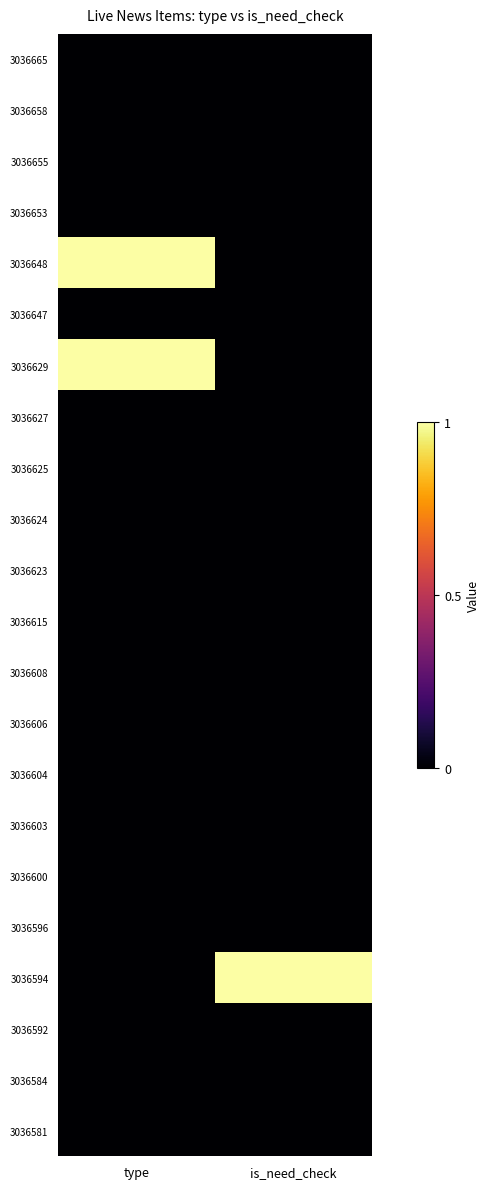

Reading left to right, list all the values displayed in this chart.

3036665: type=0	is_need_check=0
3036658: type=0	is_need_check=0
3036655: type=0	is_need_check=0
3036653: type=0	is_need_check=0
3036648: type=1	is_need_check=0
3036647: type=0	is_need_check=0
3036629: type=1	is_need_check=0
3036627: type=0	is_need_check=0
3036625: type=0	is_need_check=0
3036624: type=0	is_need_check=0
3036623: type=0	is_need_check=0
3036615: type=0	is_need_check=0
3036608: type=0	is_need_check=0
3036606: type=0	is_need_check=0
3036604: type=0	is_need_check=0
3036603: type=0	is_need_check=0
3036600: type=0	is_need_check=0
3036596: type=0	is_need_check=0
3036594: type=0	is_need_check=1
3036592: type=0	is_need_check=0
3036584: type=0	is_need_check=0
3036581: type=0	is_need_check=0